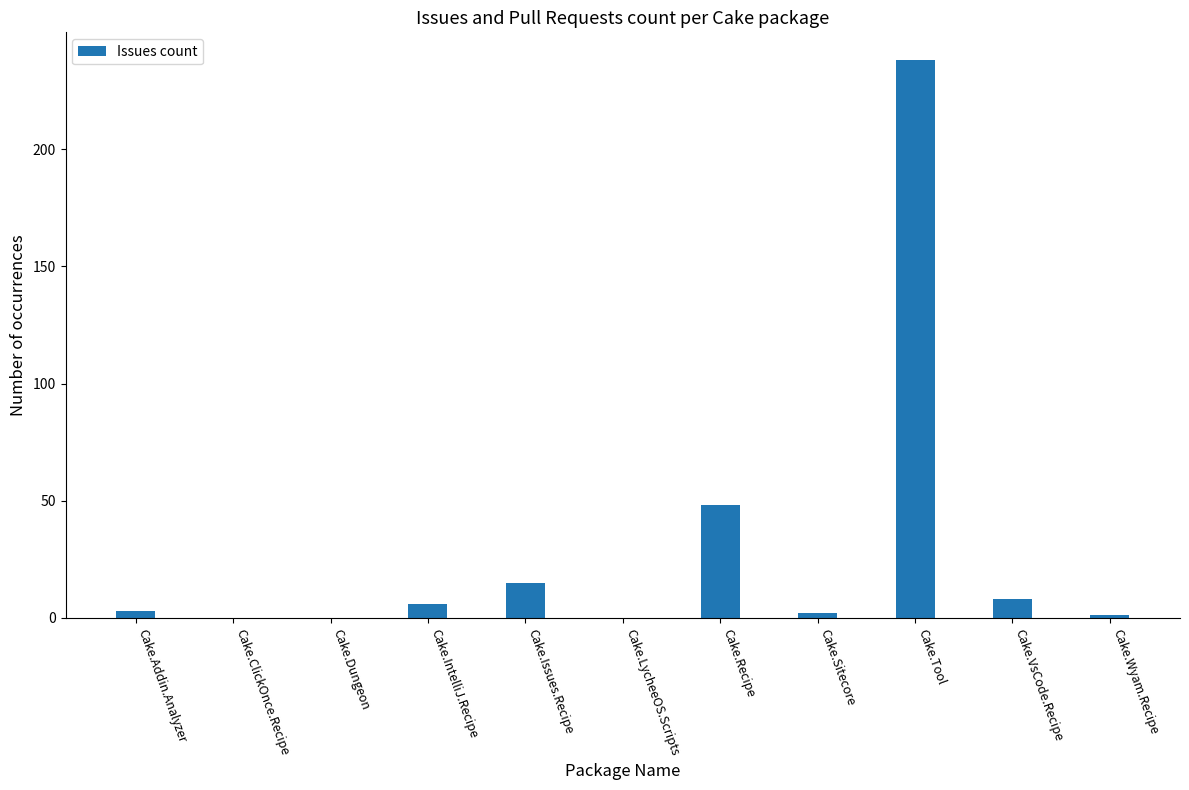

Is it true that the value at Cake.ClickOnce.Recipe is -92?

False